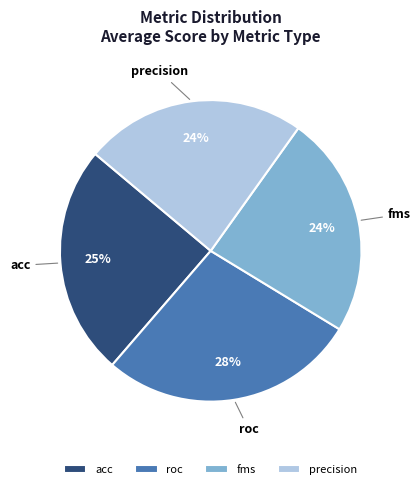

True or false: fms accounts for 24% of the total.

True